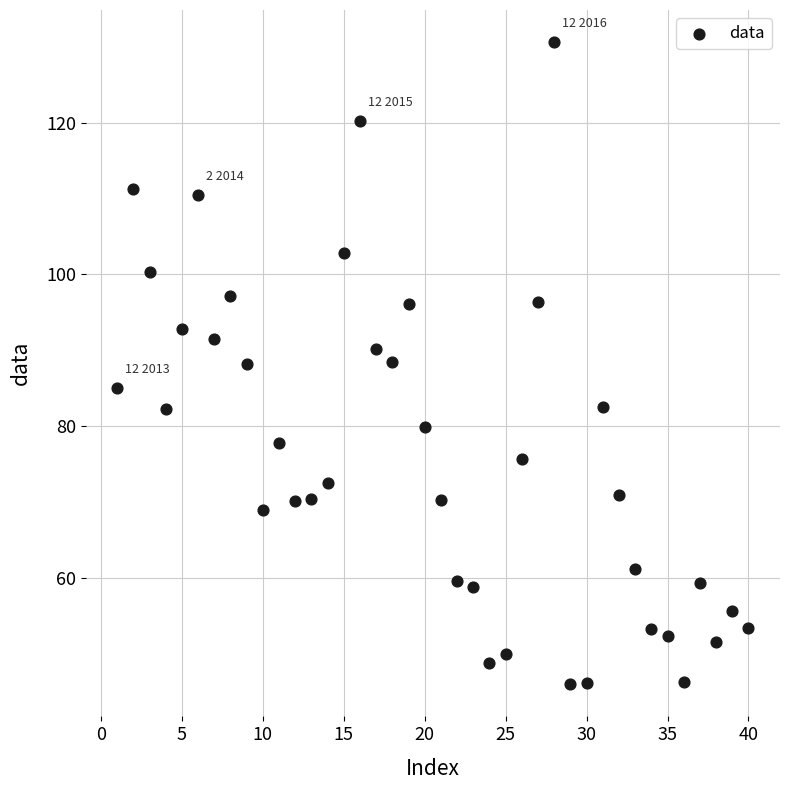

What is the range of X values (max minus min)?

39.0